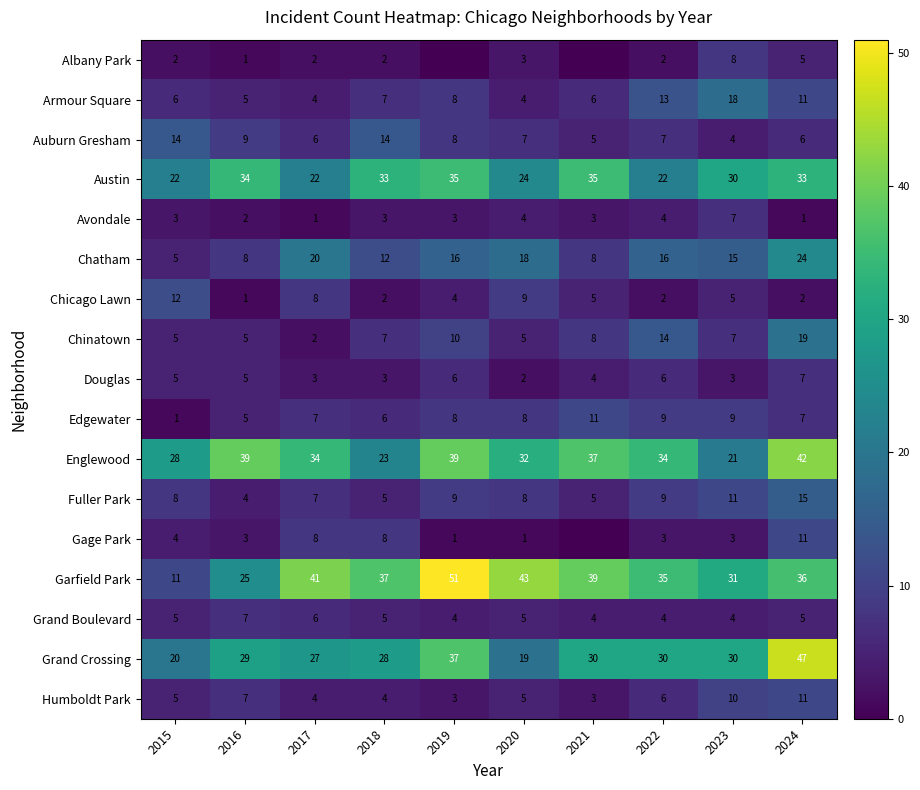

Is the value of Gage Park at 2015 greater than the value of Albany Park at 2018?

Yes